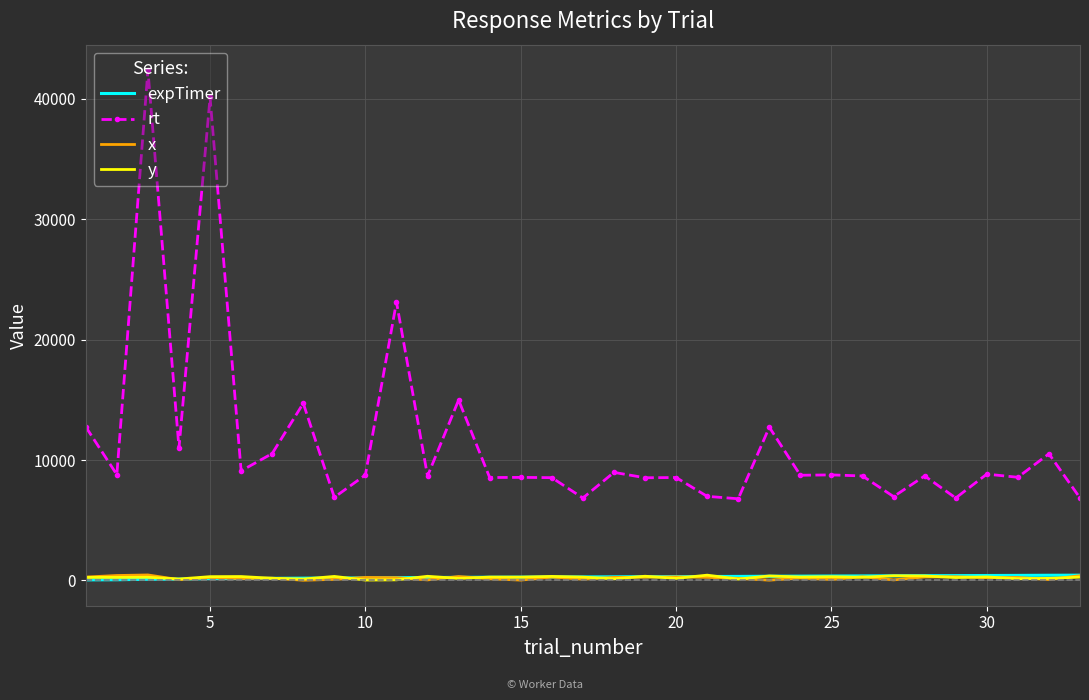

In rt, how many points are higher than both neighbors (excluding endpoints)?

13